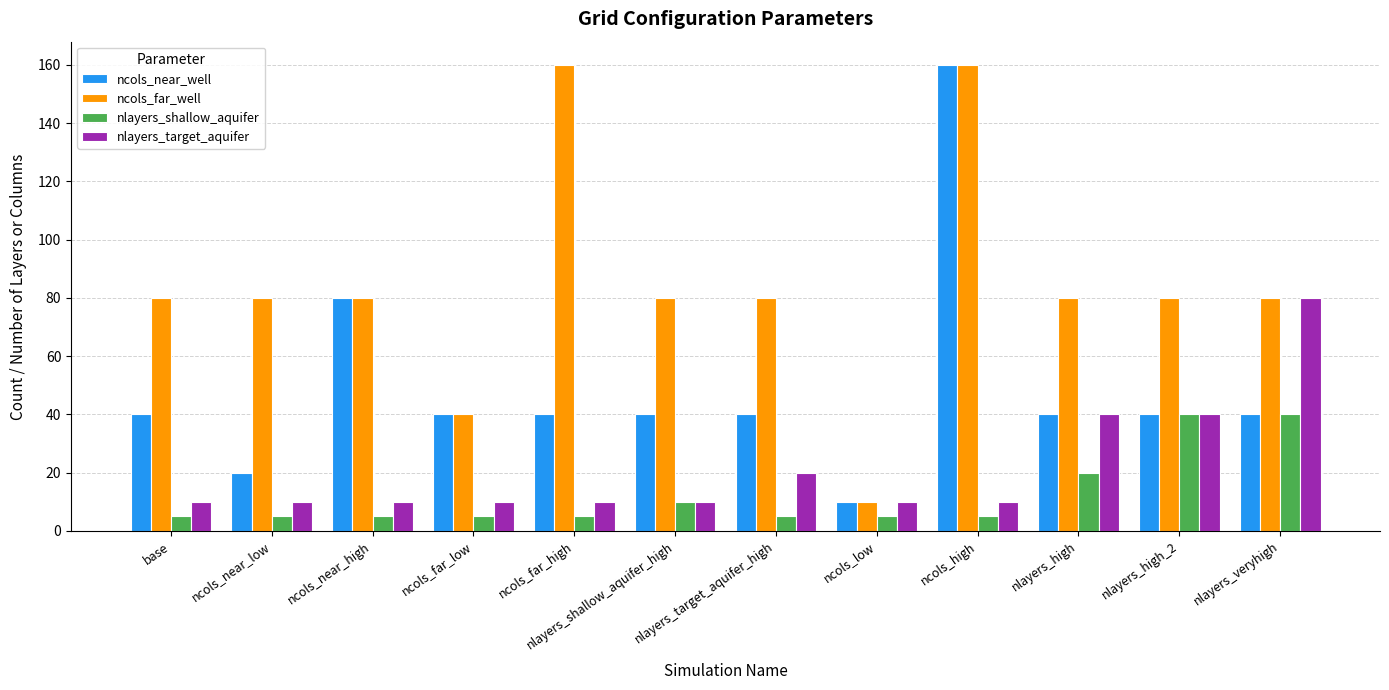

How many distinct data groups are displayed?

4